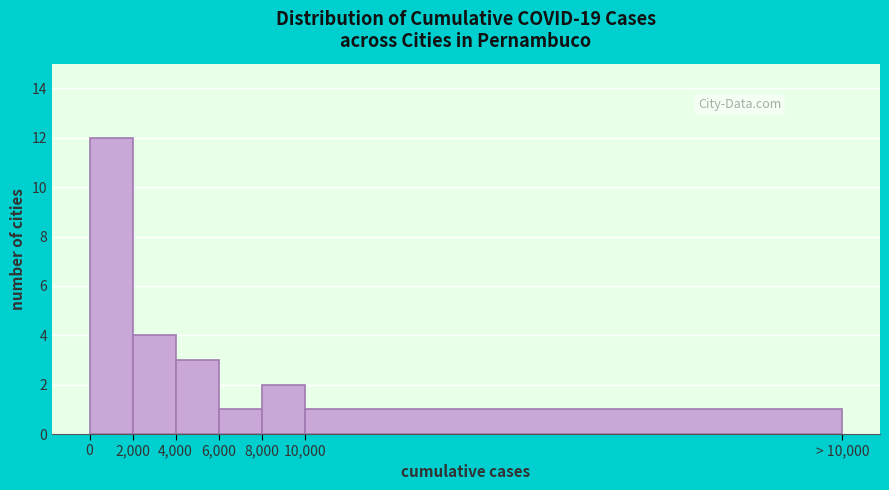

Reading left to right, extract all data points from this chart.

0=12	2,000=4	4,000=3	6,000=1	8,000=2	10,000=1